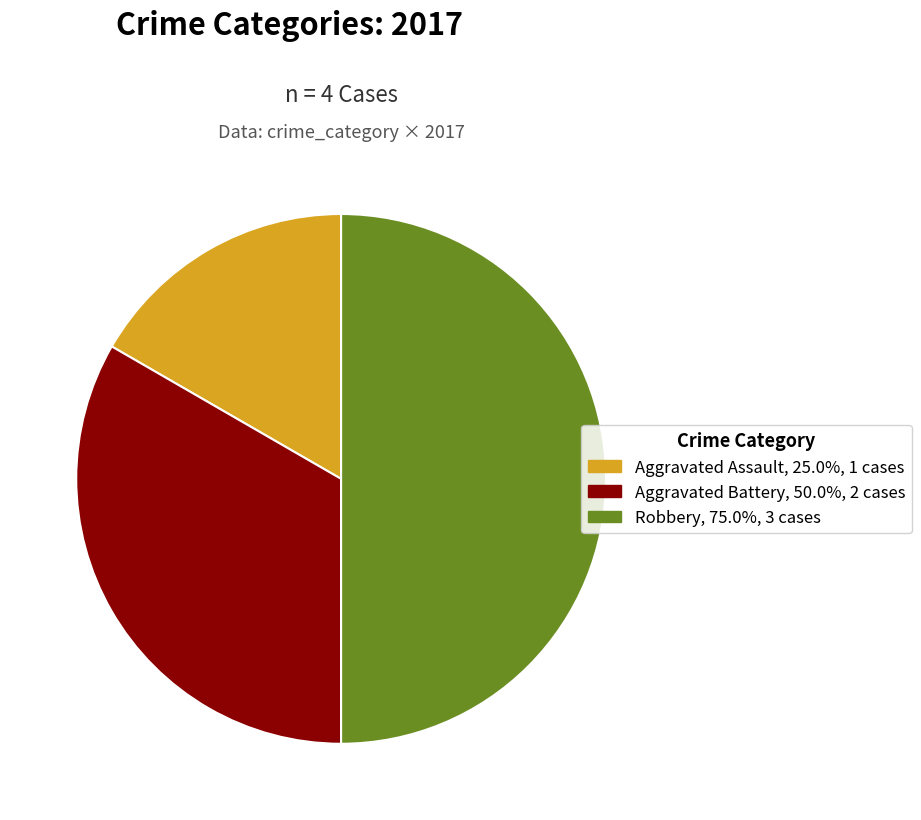

Count the number of slices in the pie.

3